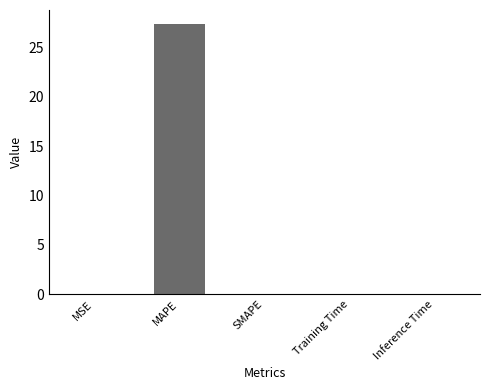

What is the change in value from MAPE to SMAPE?

-27.4